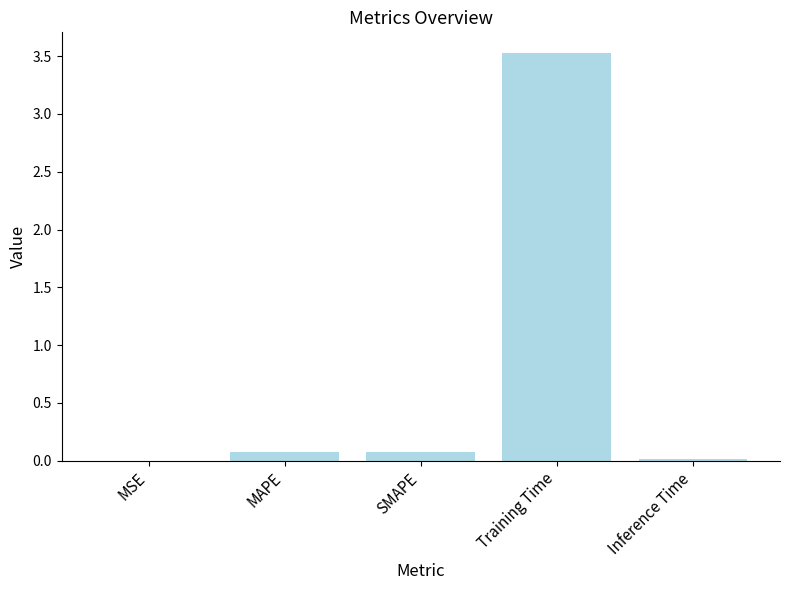

How many distinct data groups are displayed?

1